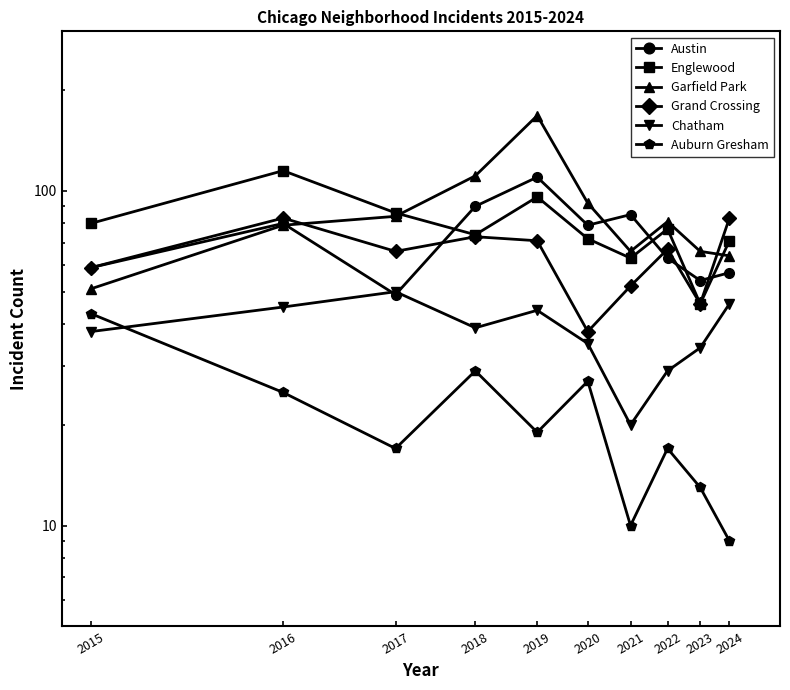

True or false: Grand Crossing and Chatham cross at least once.

False